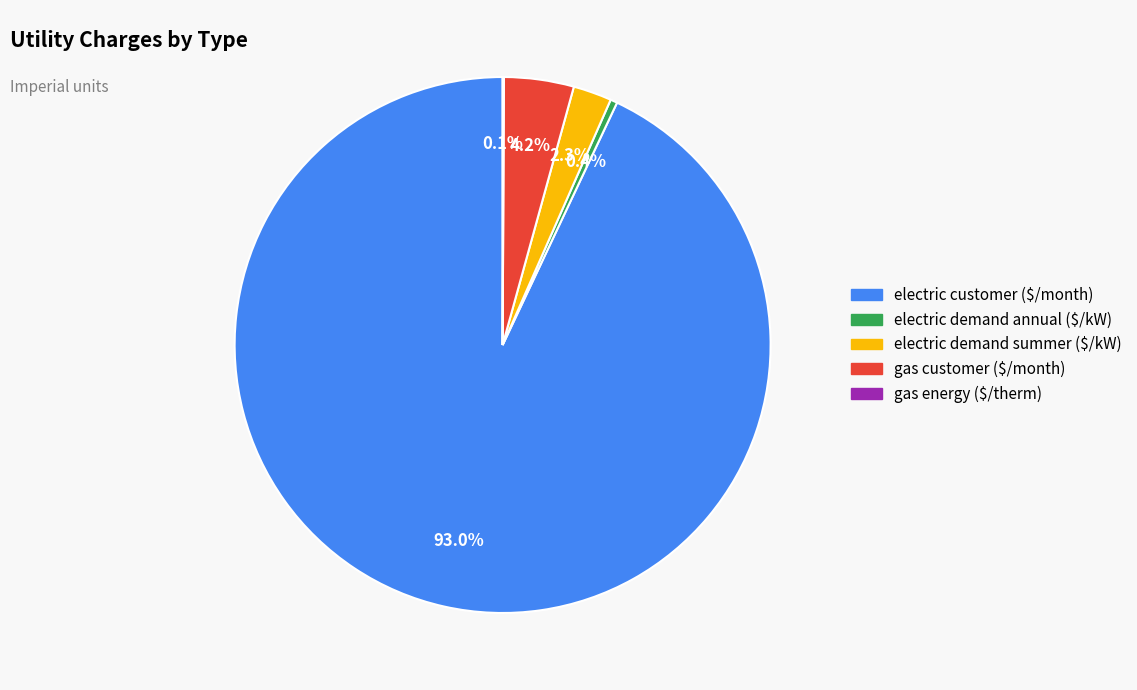

Is there any slice that represents more than half of the pie?

Yes